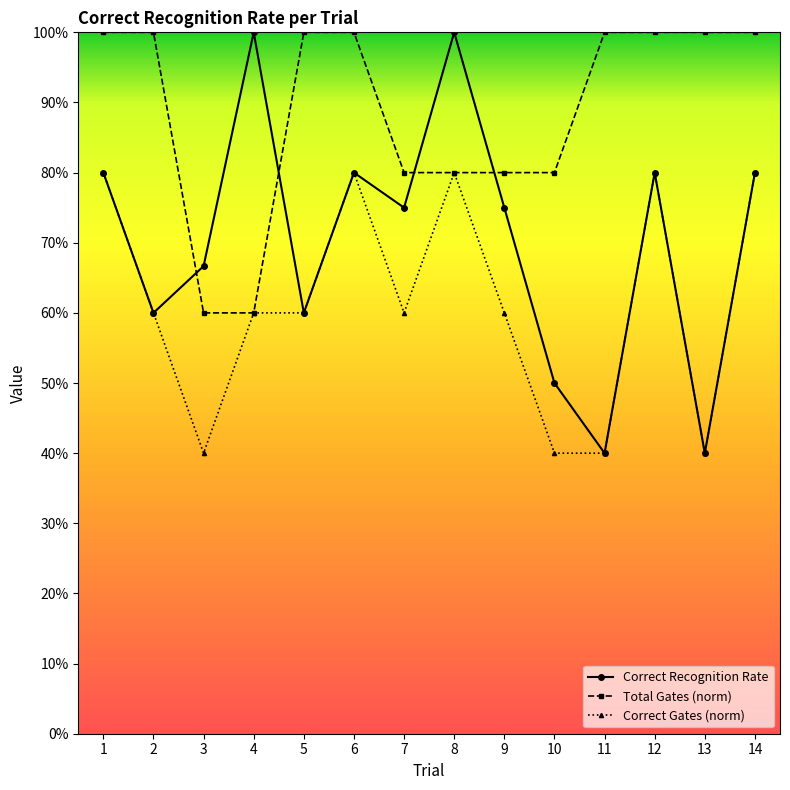

What is the minimum value shown in the chart?

0.4